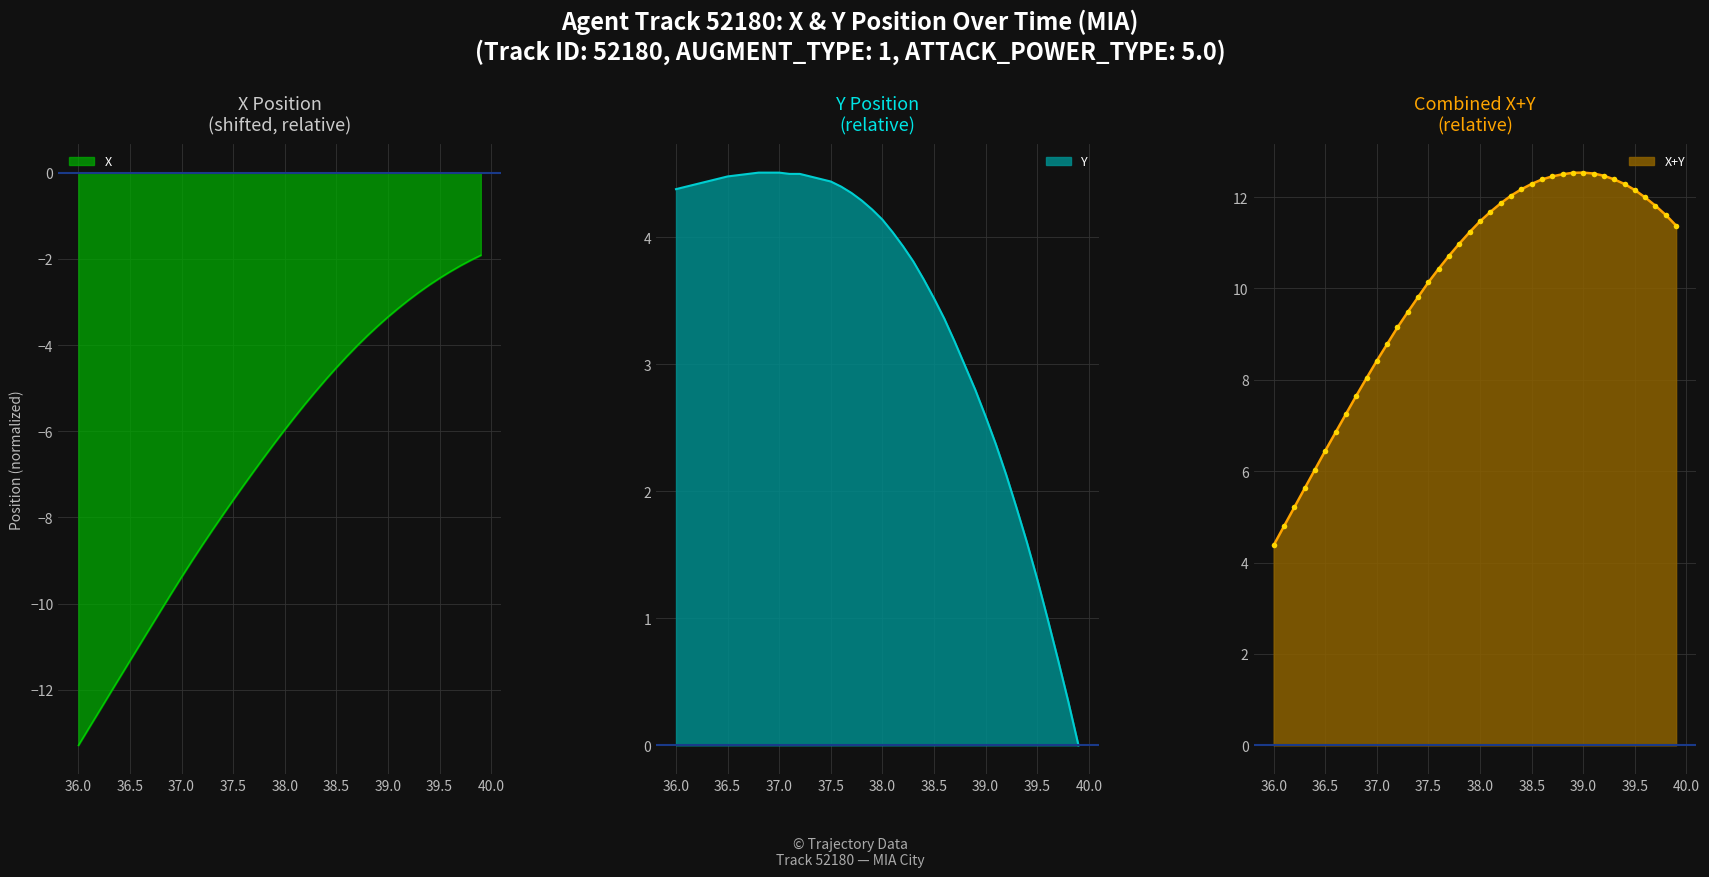

True or false: Y has more than 1 points higher than both neighbors.

False